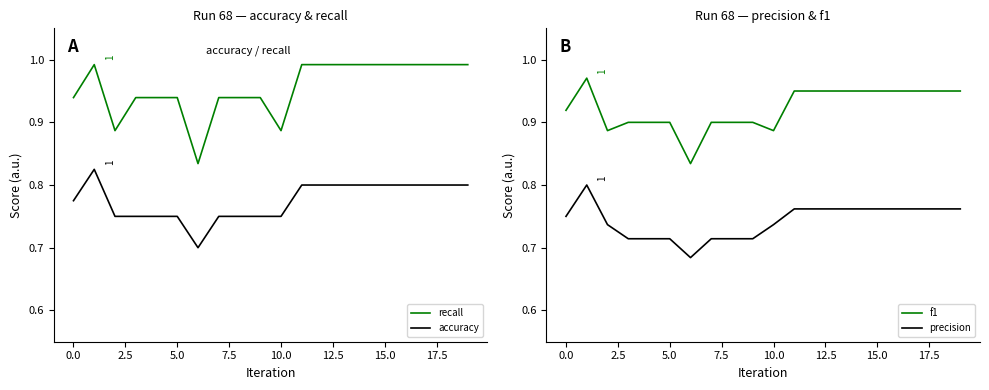

True or false: recall and accuracy intersect in this chart.

False